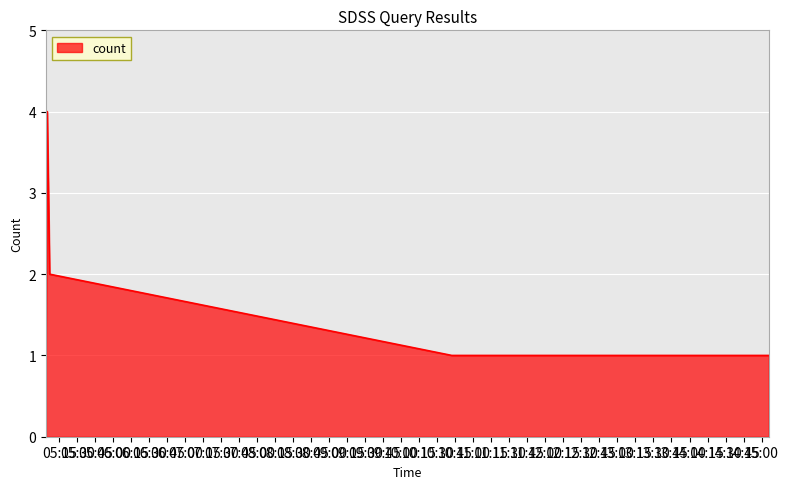

What is the maximum value shown in the chart?

4